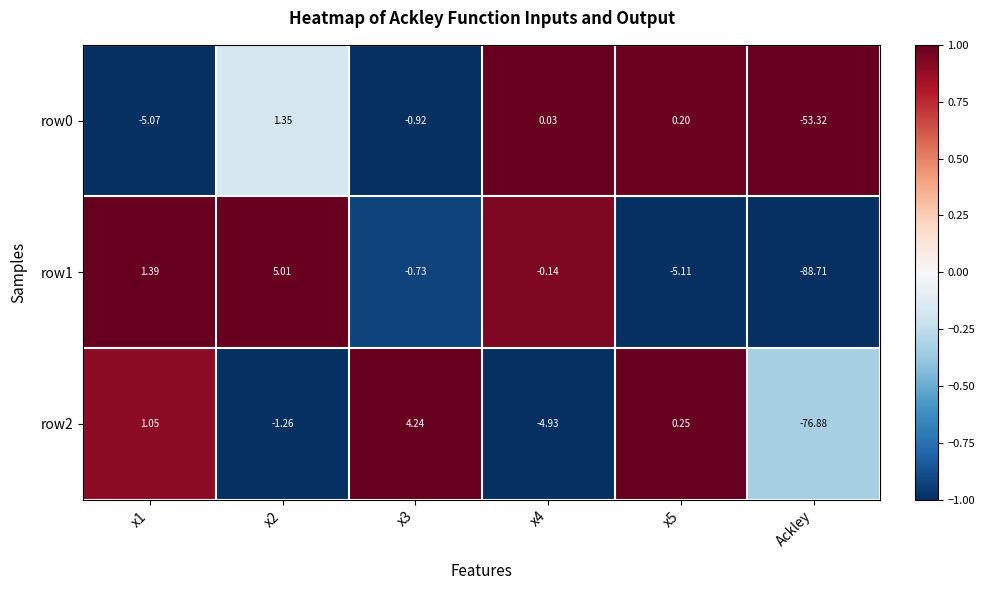

At which category does the chart reach its minimum across all series?

Ackley